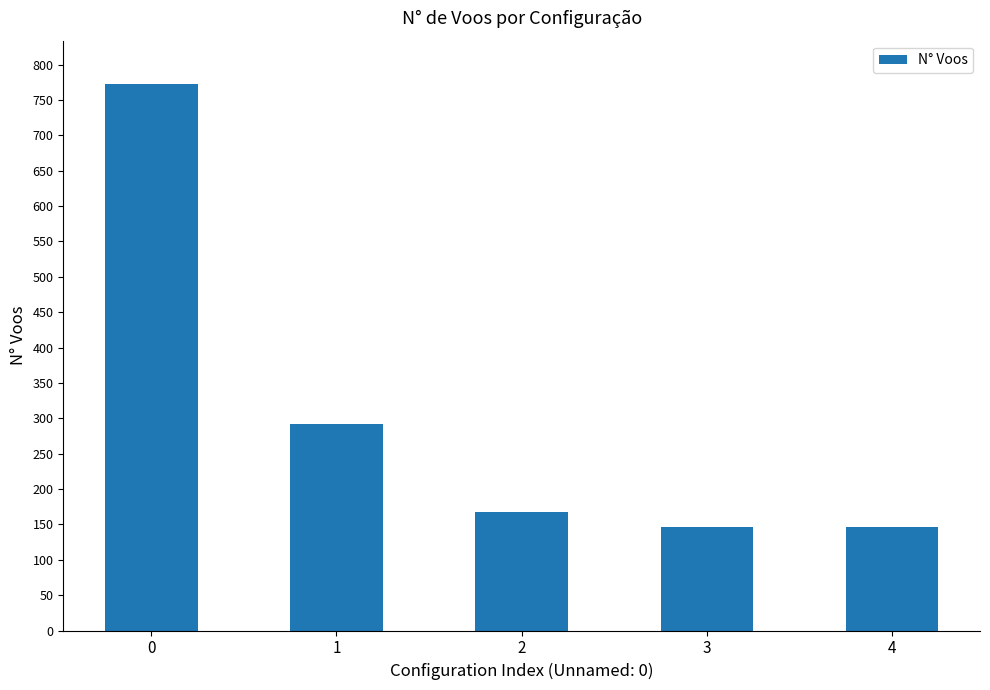

How many data points are less than 167?

2